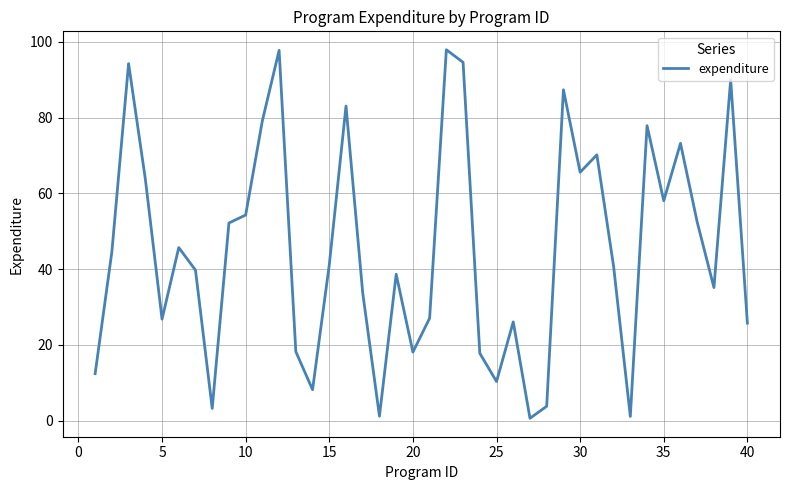

What is the maximum value shown in the chart?

97.9